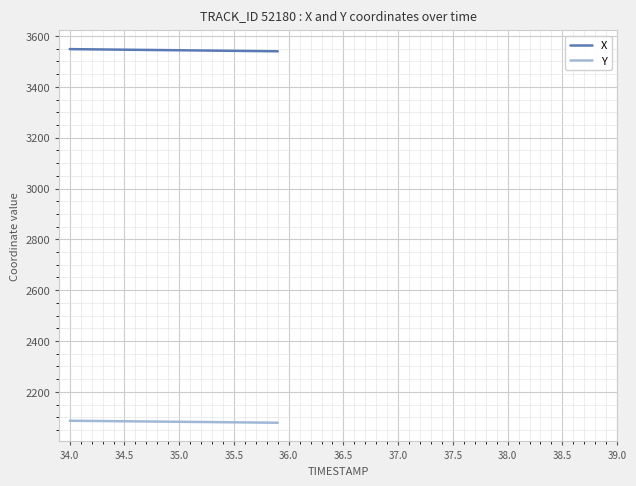

True or false: X and Y intersect in this chart.

False